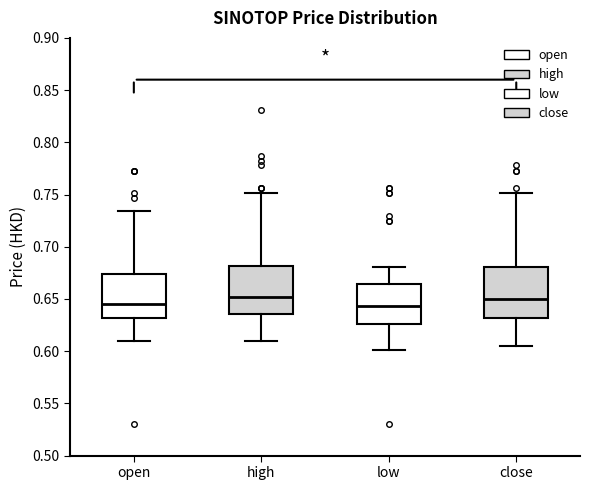

Reading left to right, read every box against the y-axis: the position of its median line, the range the box covers, and the ends of its whiskers. The values are not printed on the chart, so give them approximately, as read against the axis.

open: median 0.645, box 0.630 to 0.675, whiskers 0.610 to 0.735
high: median 0.650, box 0.635 to 0.680, whiskers 0.610 to 0.750
low: median 0.645, box 0.625 to 0.665, whiskers 0.600 to 0.680
close: median 0.650, box 0.630 to 0.680, whiskers 0.605 to 0.750